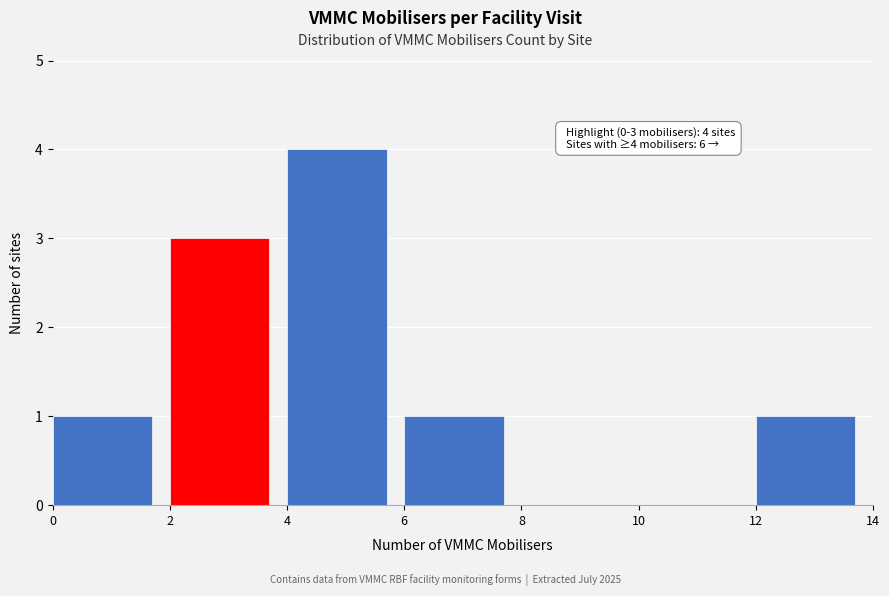

Which range on the x-axis has the tallest bar?

4 to 6